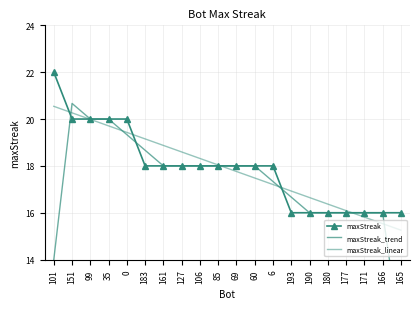

What are all the series names shown in the legend?

maxStreak, maxStreak_trend, maxStreak_linear